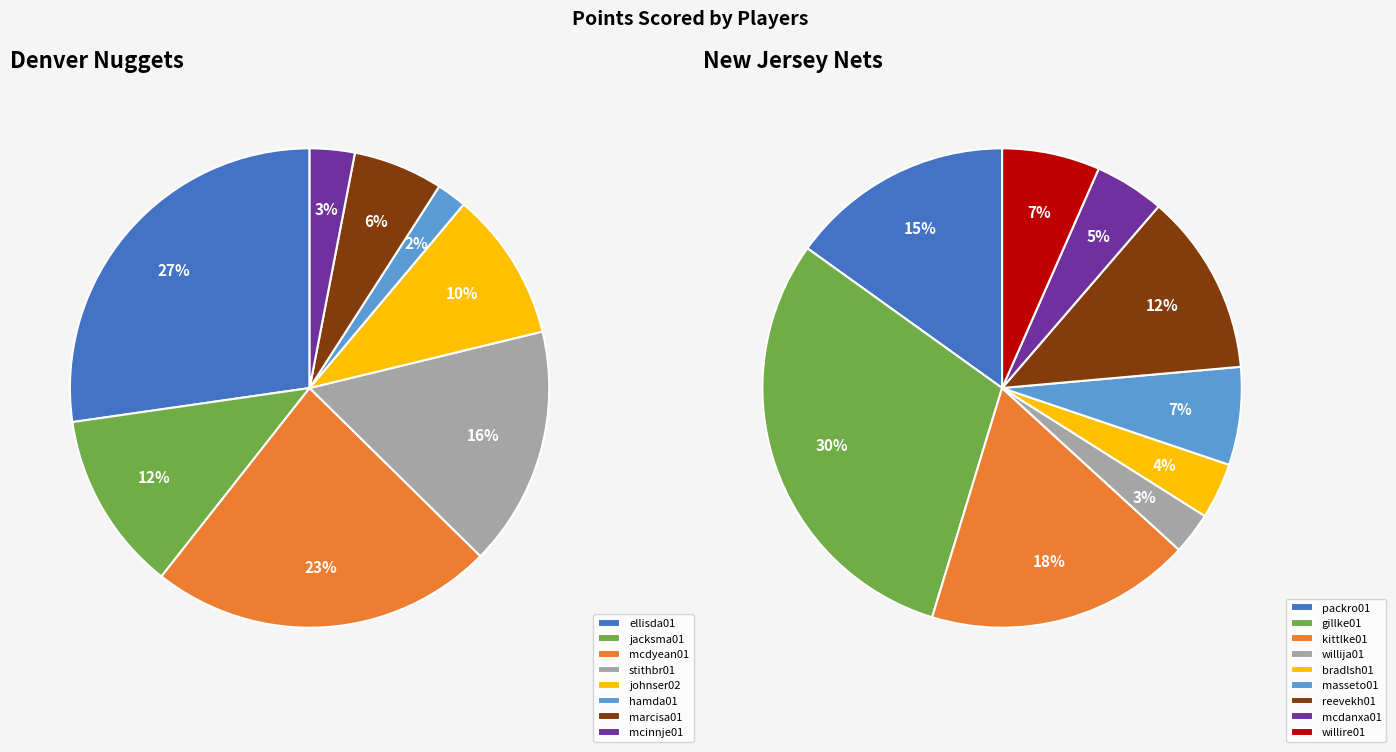

To the nearest percent, what is the difference between the largest and smallest slice percentages?

27%